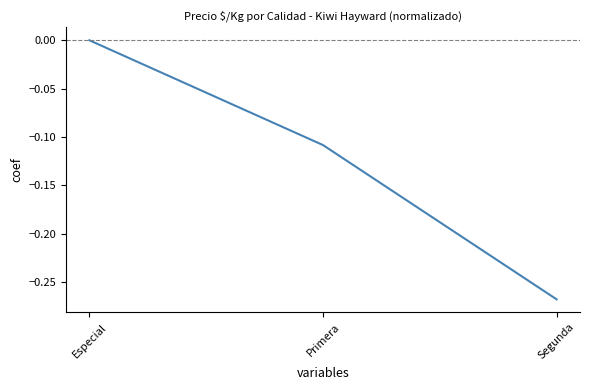

How many lines are shown in the chart?

1